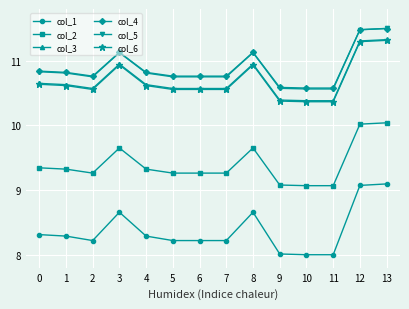

What is the value of the col_6 point at the 12th from the left?

10.4